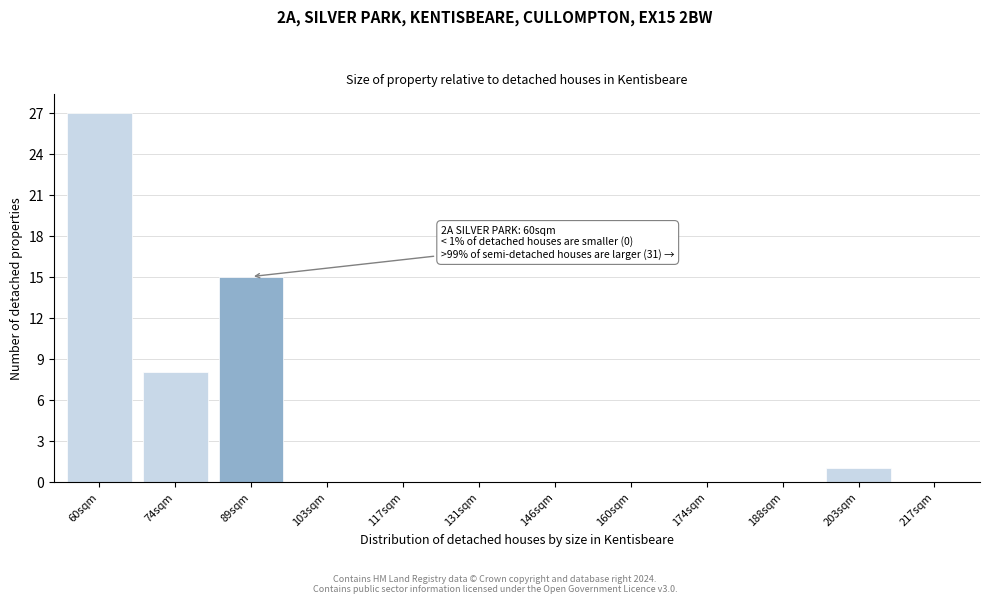

Reading left to right, transcribe all the data shown in this chart.

60sqm=27	74sqm=8	89sqm=15	103sqm=0	117sqm=0	131sqm=0	146sqm=0	160sqm=0	174sqm=0	188sqm=0	203sqm=1	217sqm=0